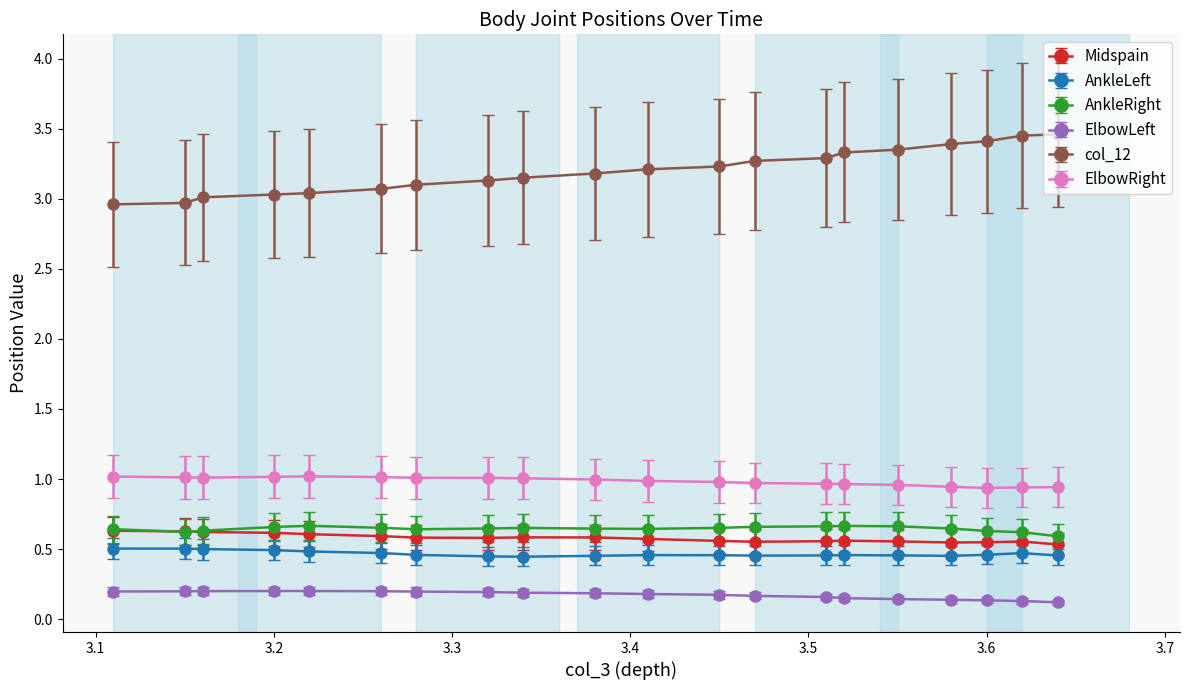

Which series has the largest range (max minus min)?

col_12